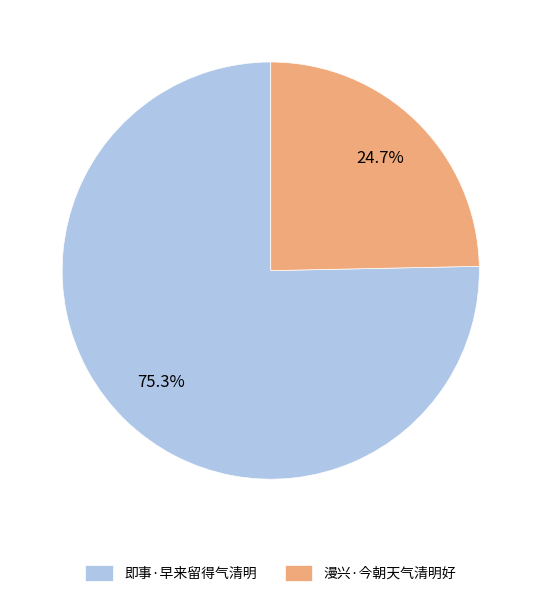

To the nearest percent, what portion does 漫兴·今朝天气清明好 represent?

25%